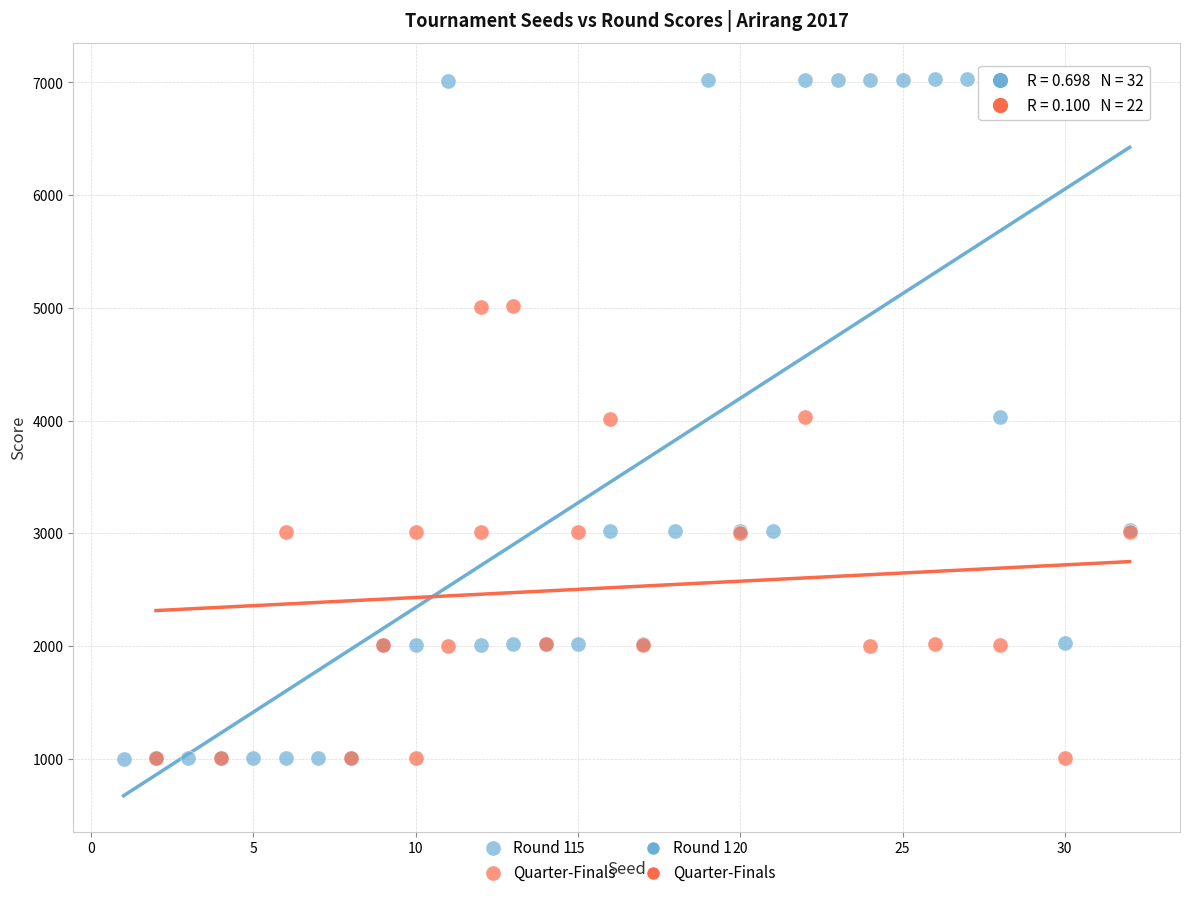

Which series contains the highest Y value?

Round 1